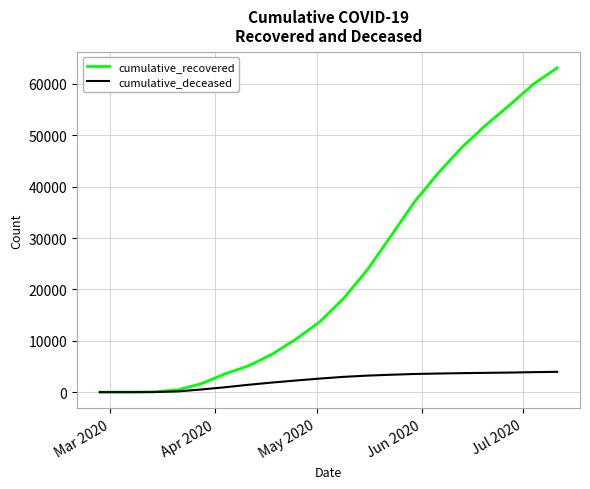

Which series has the largest total across all categories?

cumulative_recovered